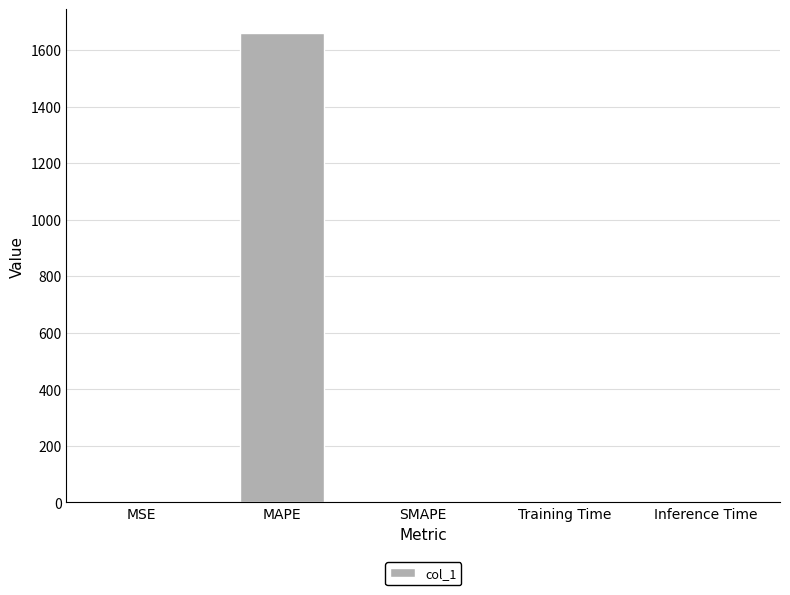

How many distinct data groups are displayed?

1